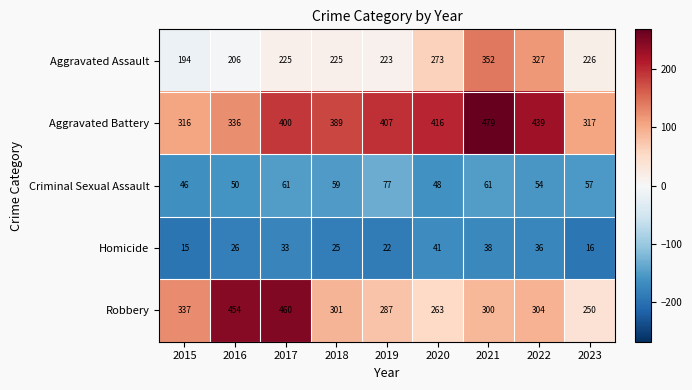

At which category is the sum across all series the highest?

2021